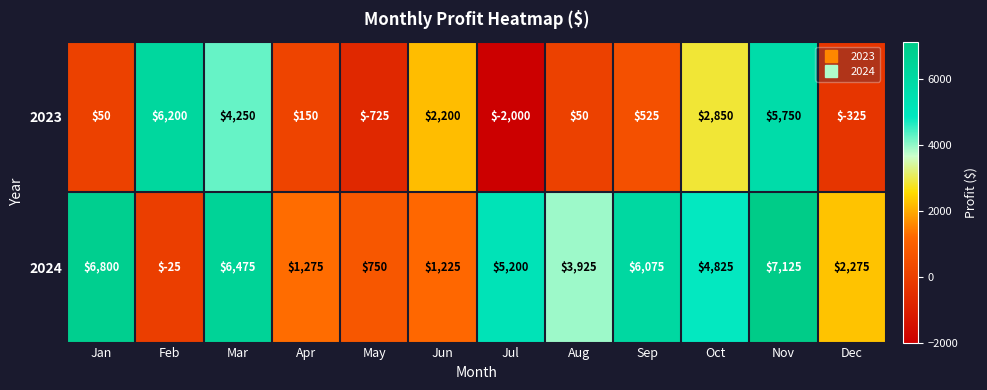

Which series changed the most between Apr and Oct?

2024